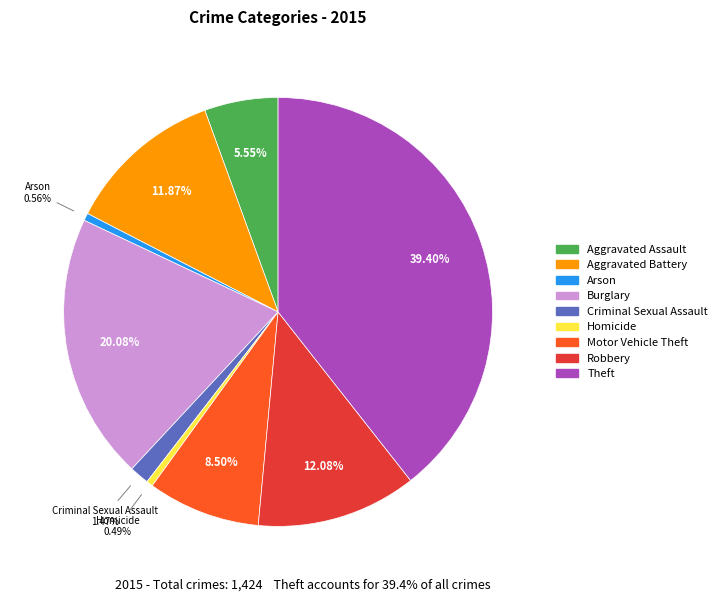

Approximately how many times larger is the value at Aggravated Battery compared to Arson?

21.1